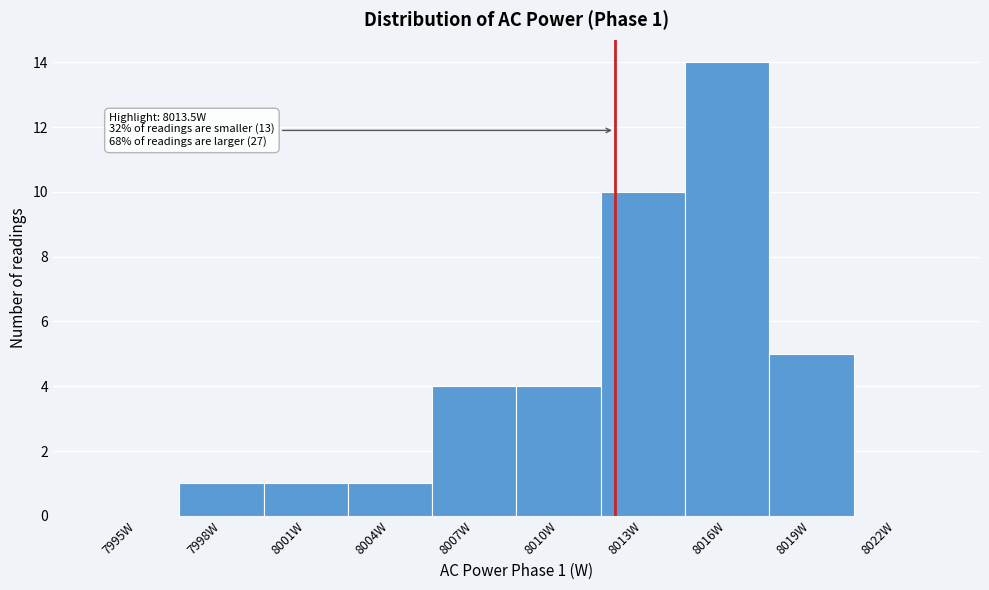

Reading right to left, what are all the values shown in this chart?

8022W=0	8019W=5	8016W=14	8013W=10	8010W=4	8007W=4	8004W=1	8001W=1	7998W=1	7995W=0